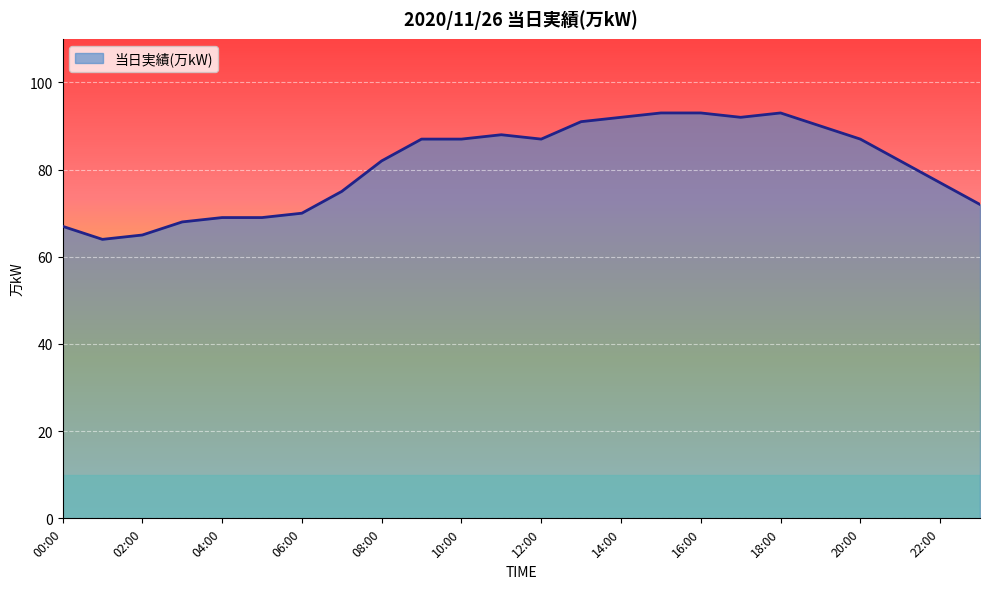

What is the smallest value displayed?

64